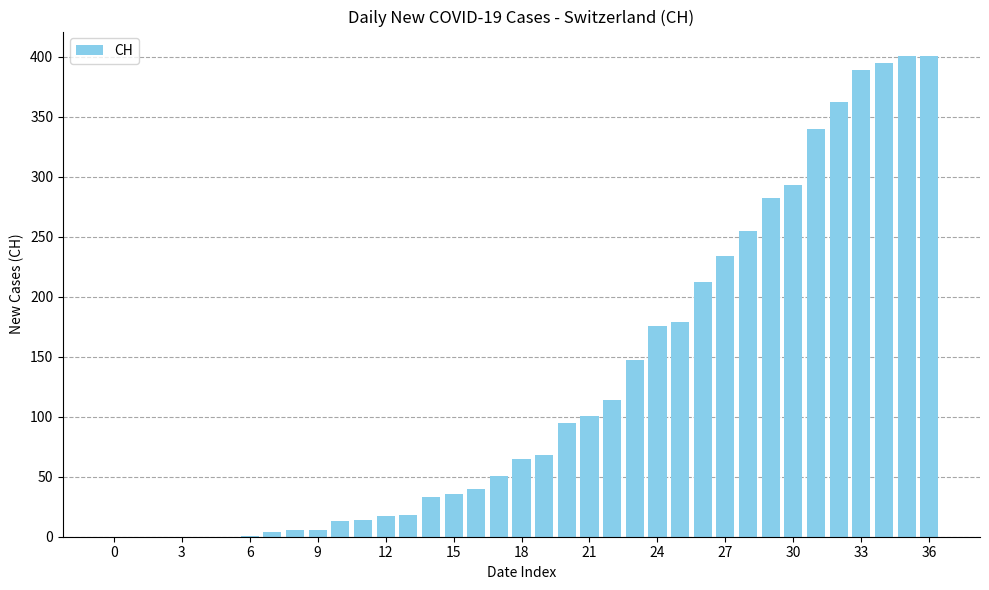

Are the bars horizontal?

No